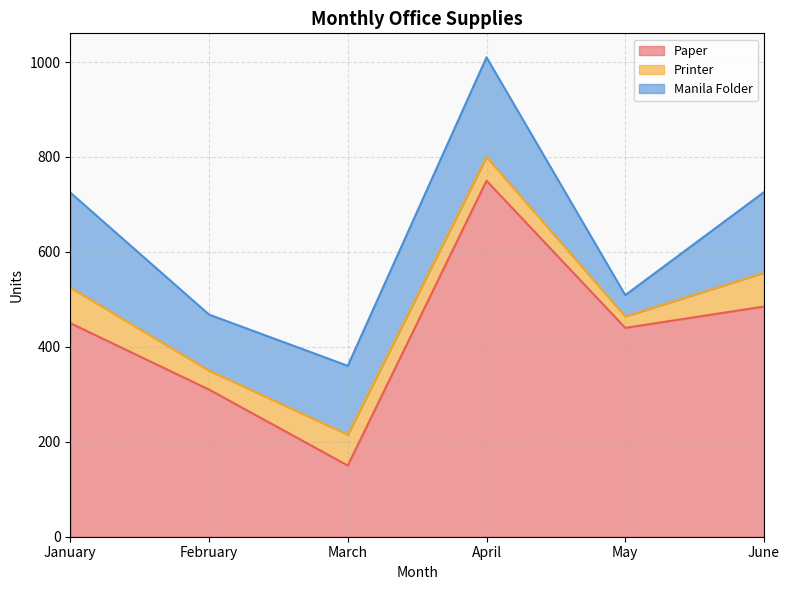

Does the chart display data point markers on the line(s)?

No